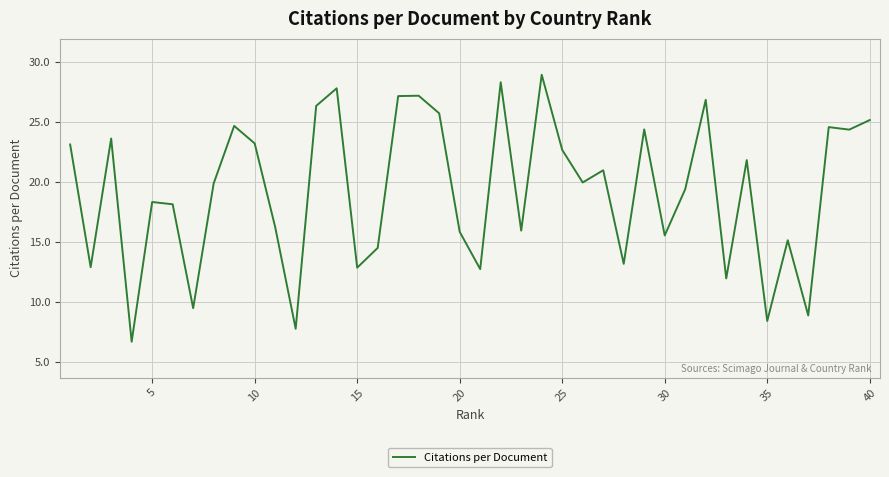

What is the sum of all values?

770.3